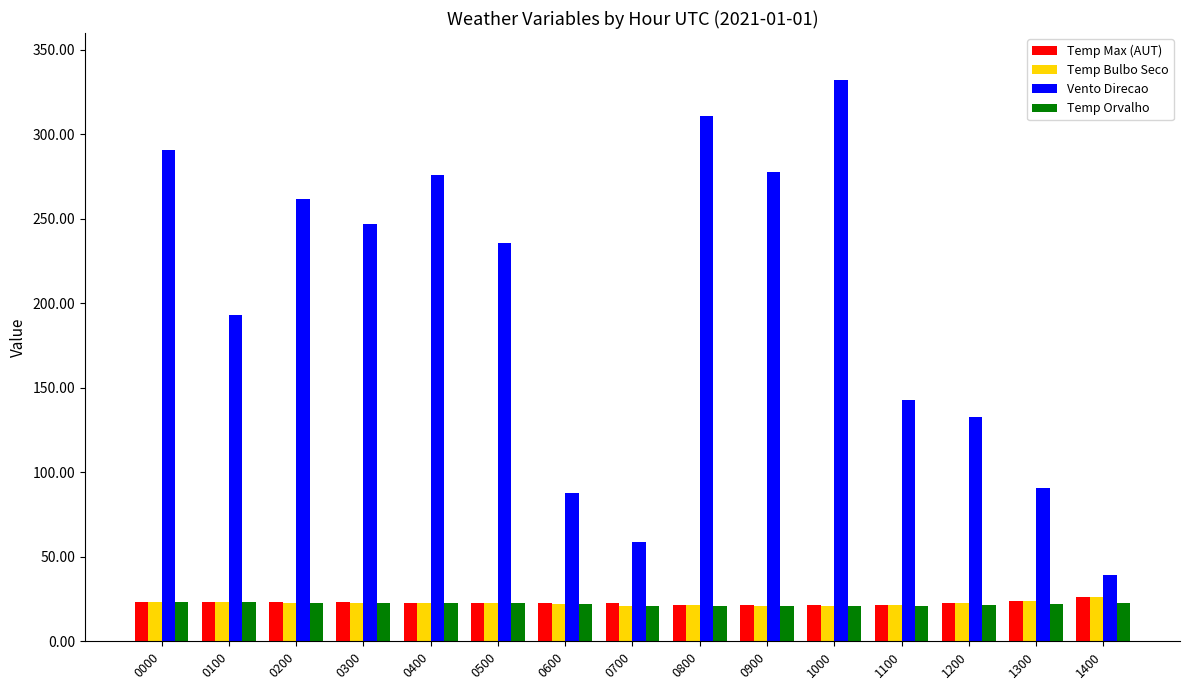

Where is Vento Direcao nearest to the value 185?

0100